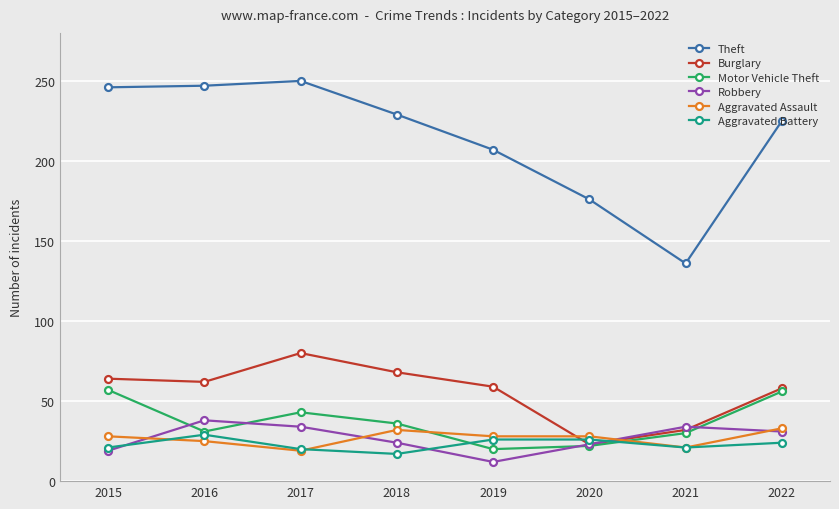

What is the difference between the Aggravated Battery values at 2015 and 2019?

5